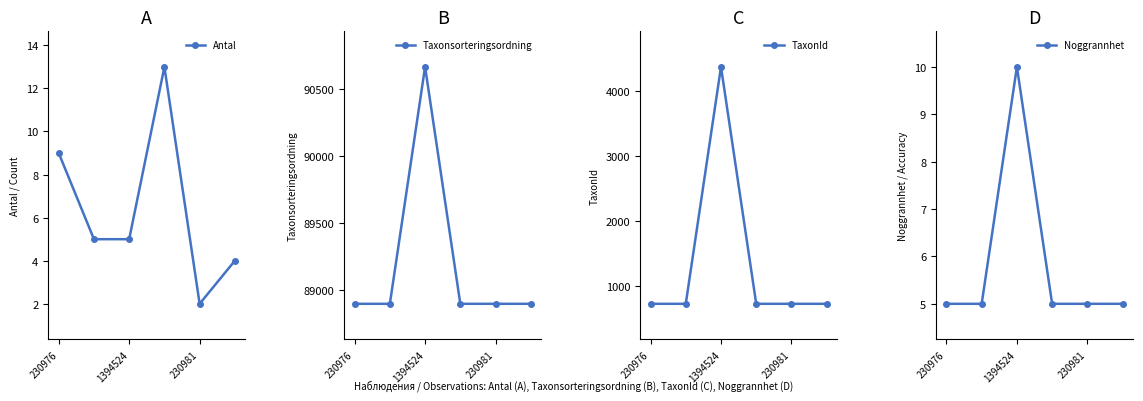

What is the label of the 4th point from the left?

3